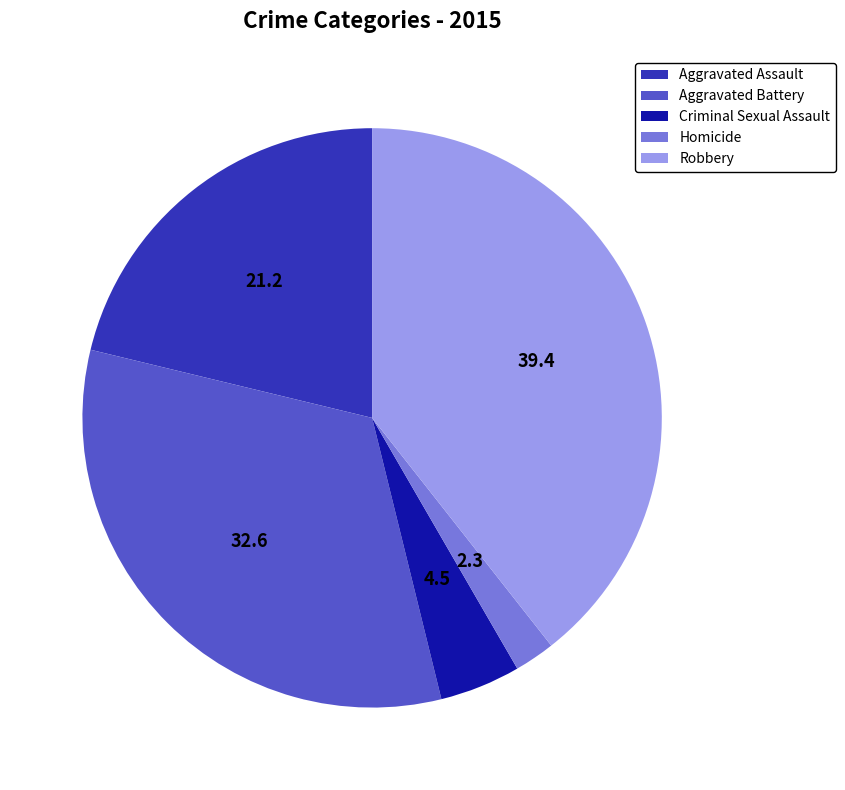

Is there any slice that represents more than half of the pie?

No